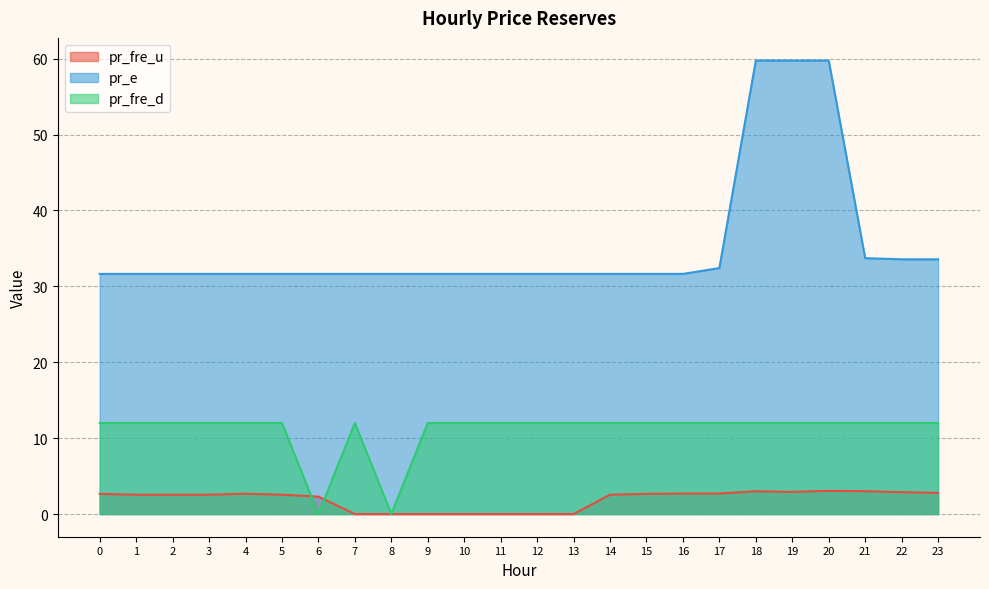

What is the value of the pr_e point at the 20th from the left?

59.8